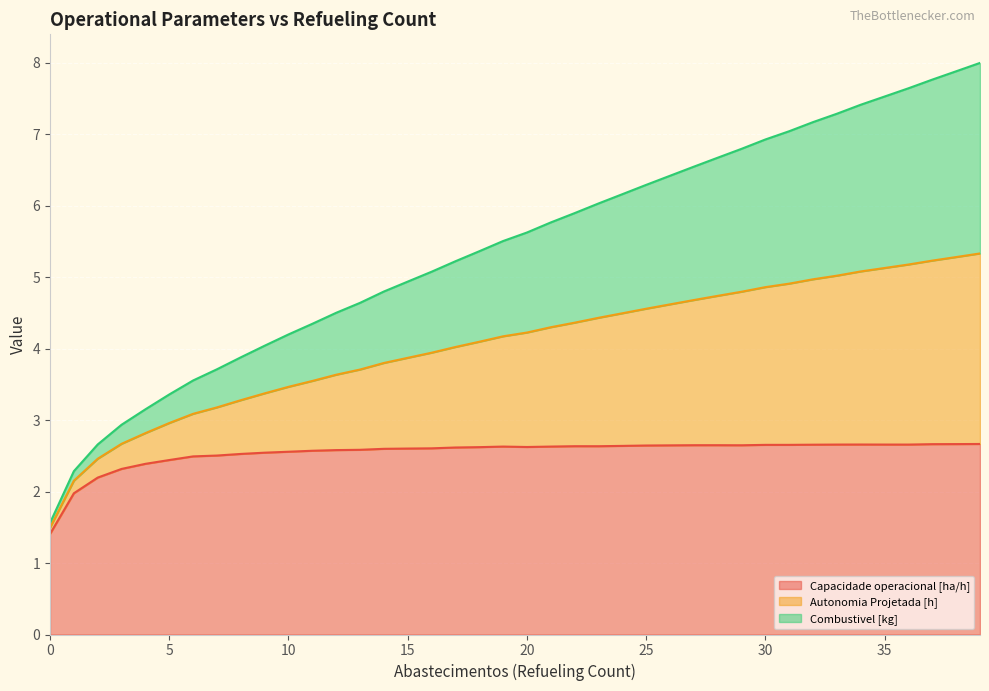

Does the chart display data point markers on the line(s)?

No